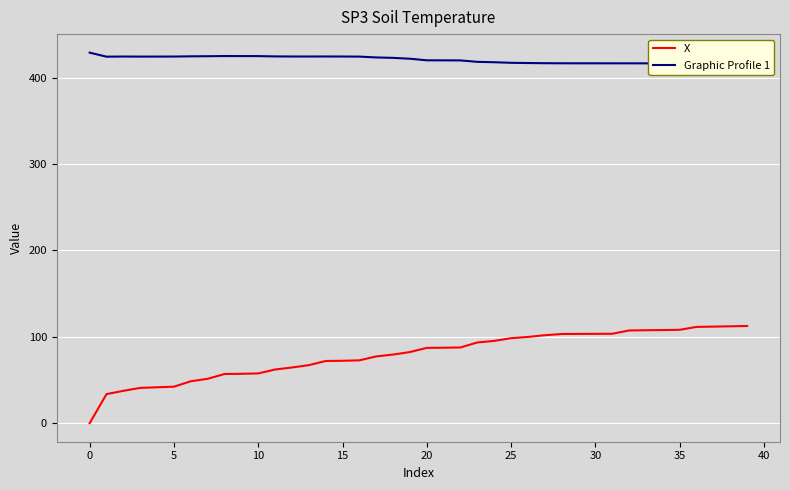

What is the maximum value for X?

112.5